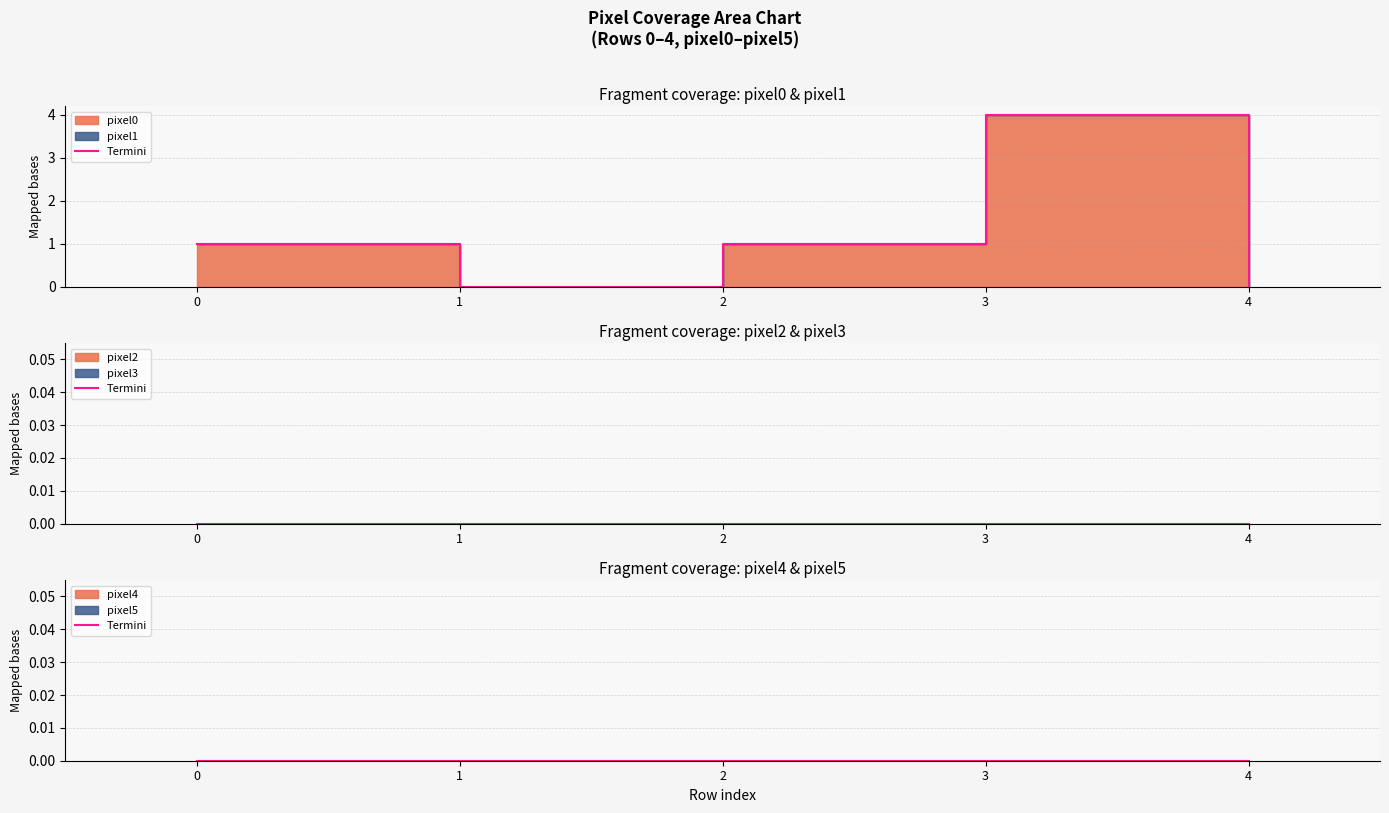

Rank the categories by pixel4 value from lowest to highest.

0, 1, 2, 3, 4